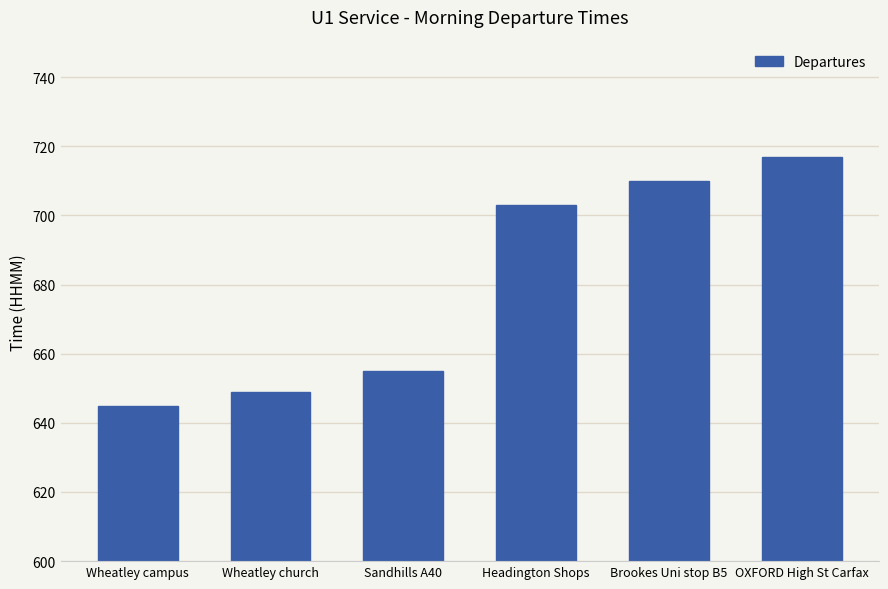

What is the value of the 1st bar from the left?

645